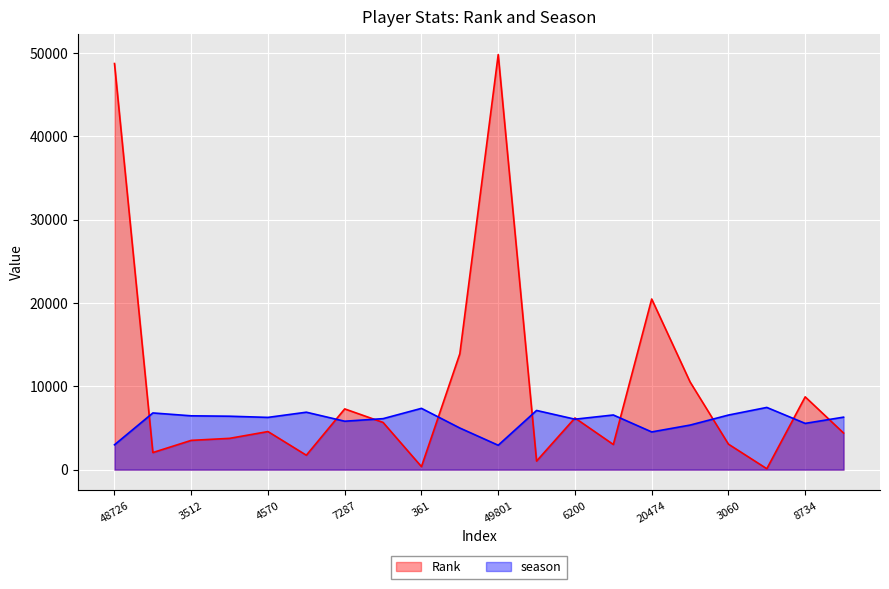

True or false: Rank has a value of 1119 at 4570.

False